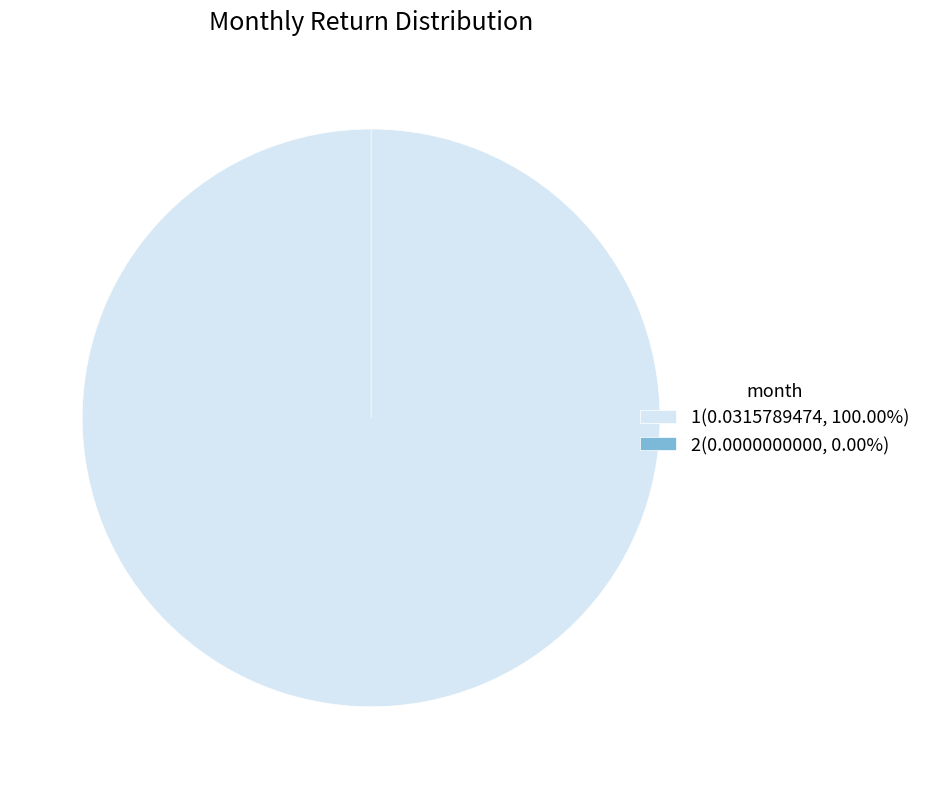

To the nearest percent, what is the difference between the 2 and 1 slice percentages?

100%